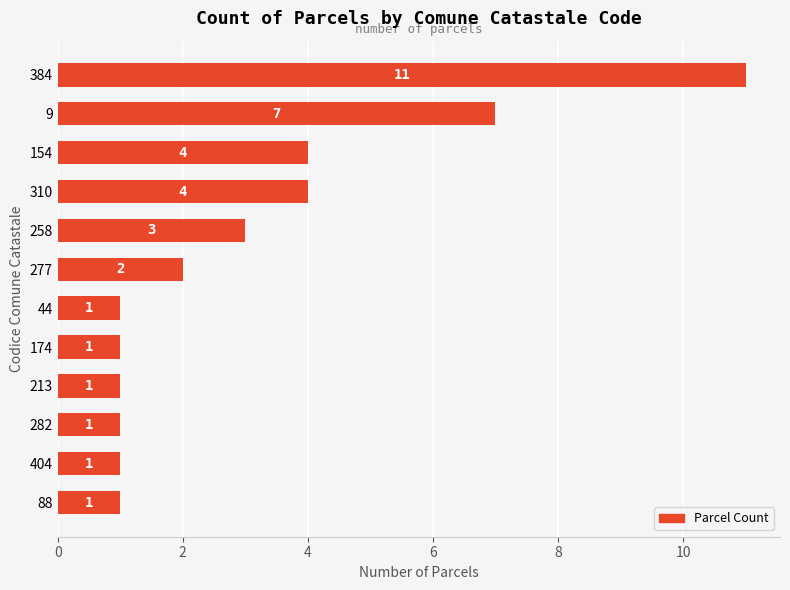

What is the label of the 11th bar from the top?

404